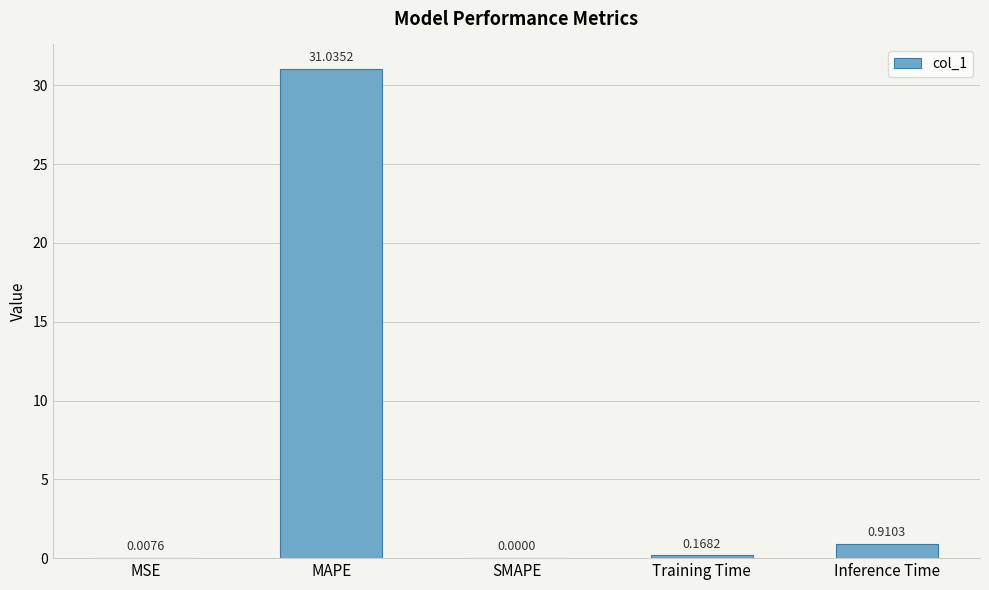

Which category has the highest value across all series?

MAPE